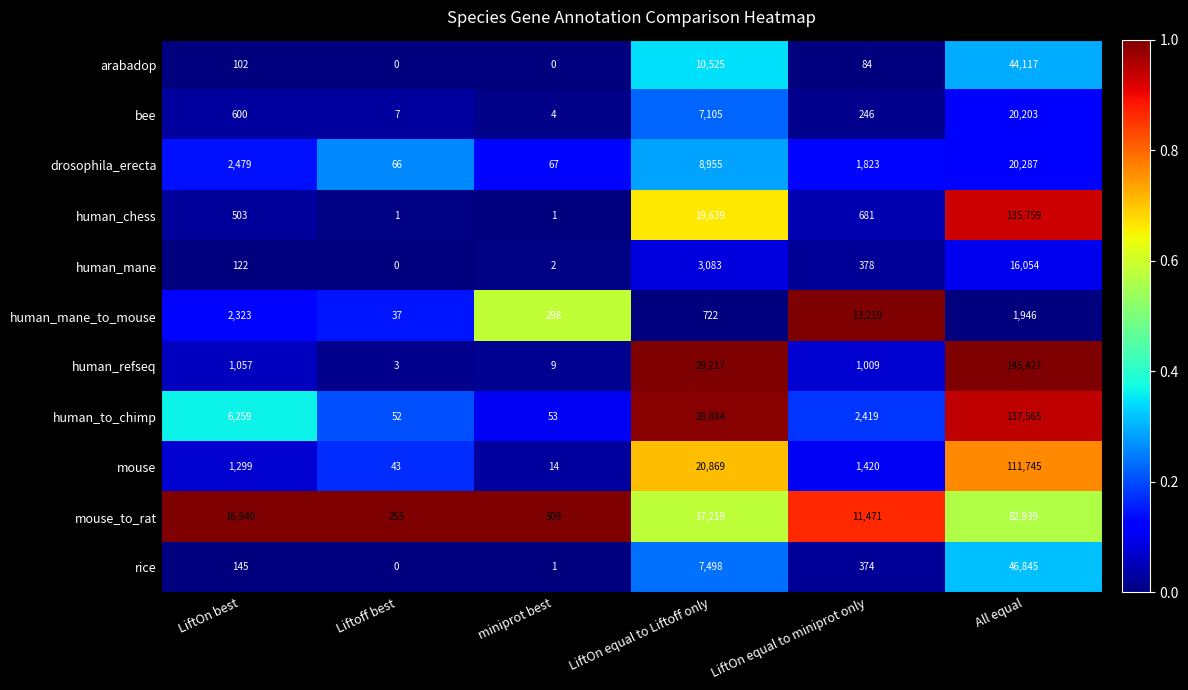

What is the difference between the maximum and minimum values in the rice series?

46845